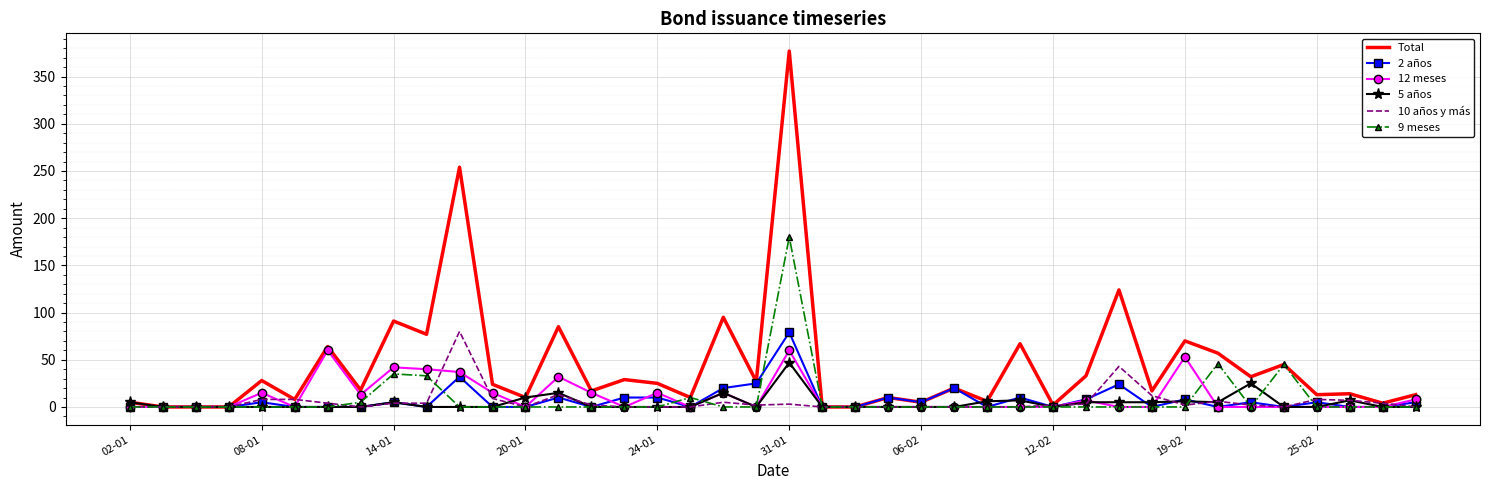

What is the maximum value shown in the chart?

377